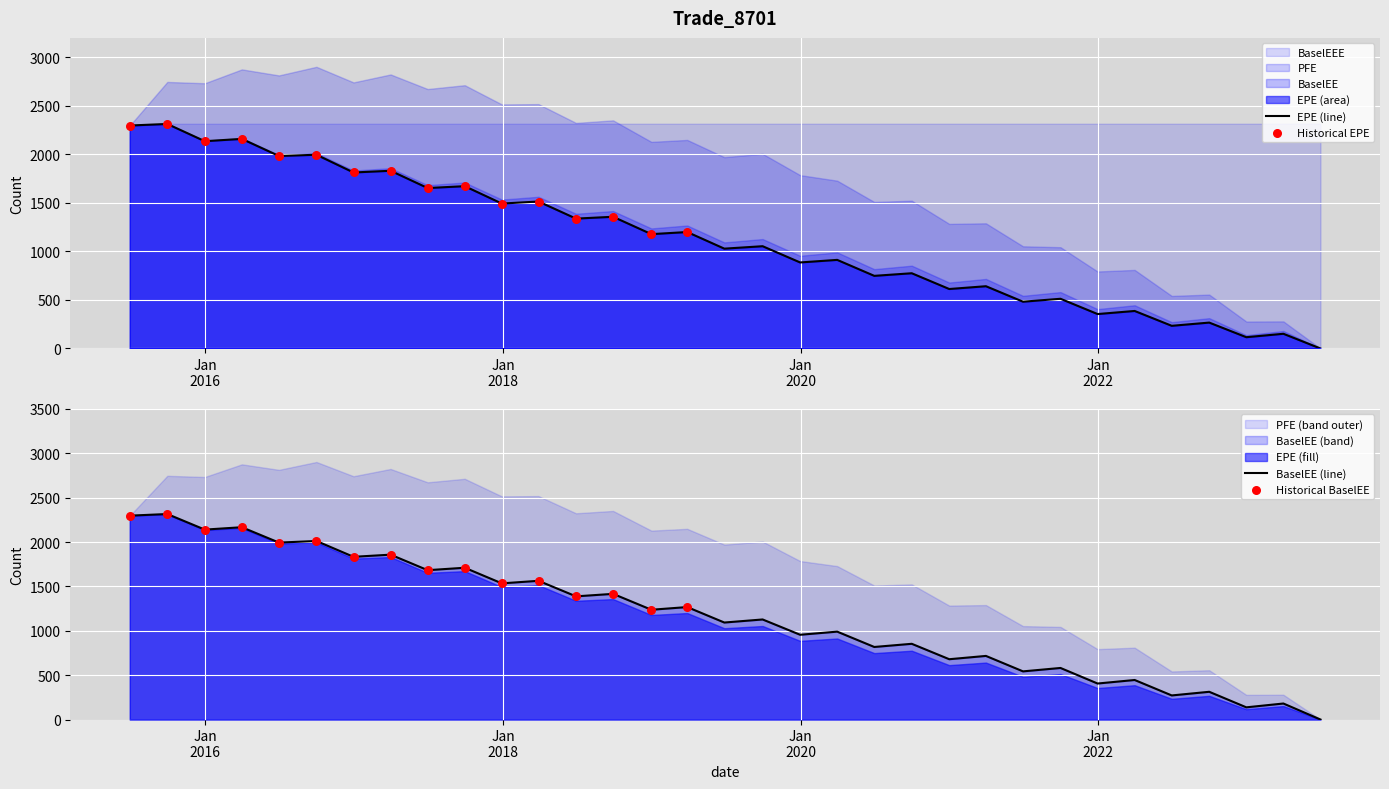

Which series contains the highest Y value?

BaselEE